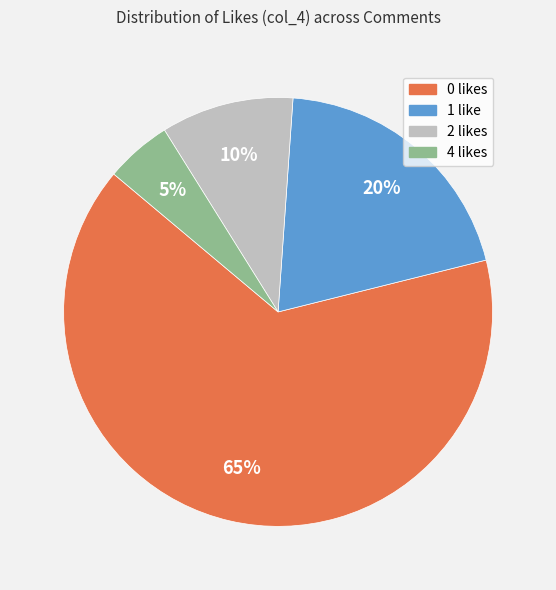

What is the smallest slice in the pie chart?

4